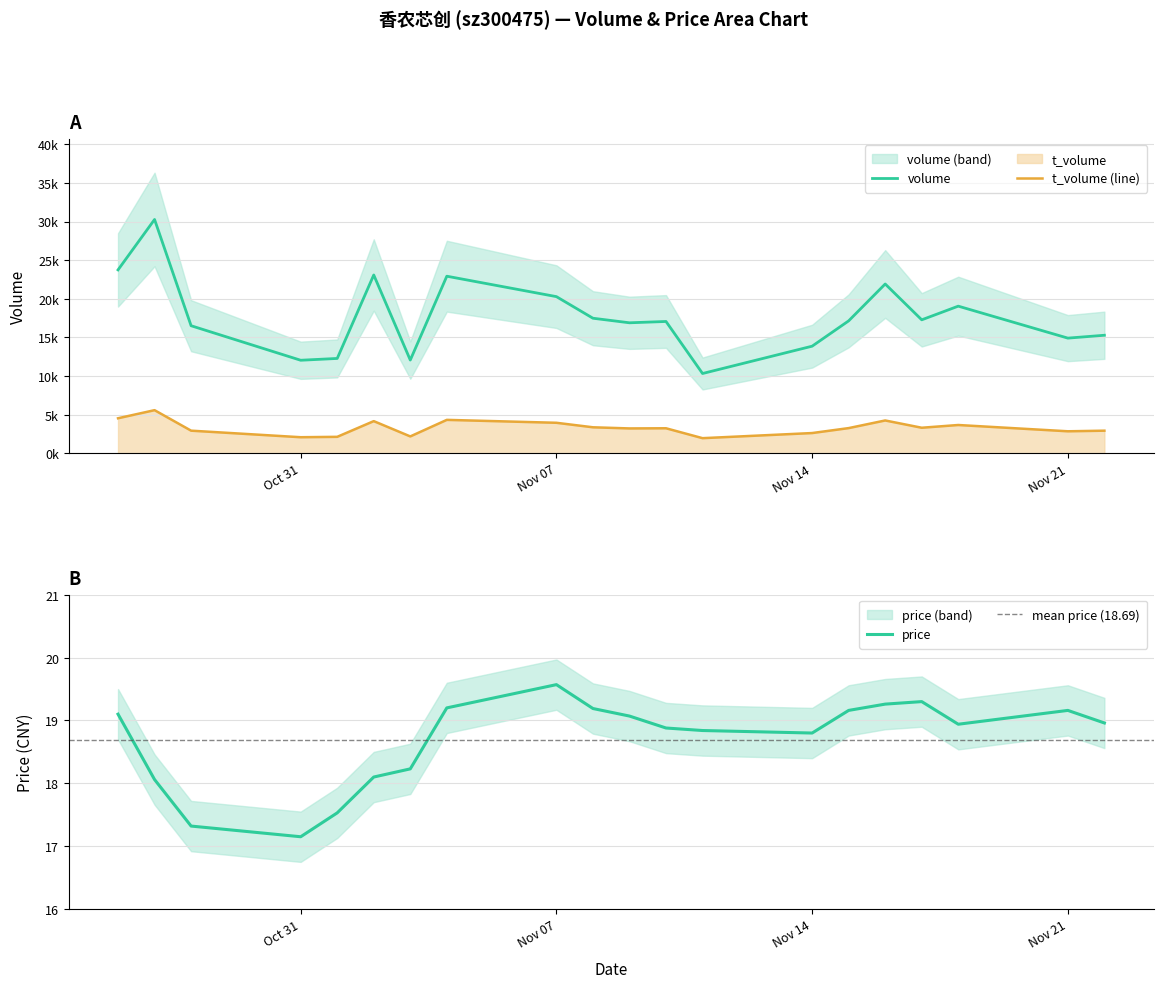

What is the difference between the highest and lowest values at 2022-10-27?

30246.9